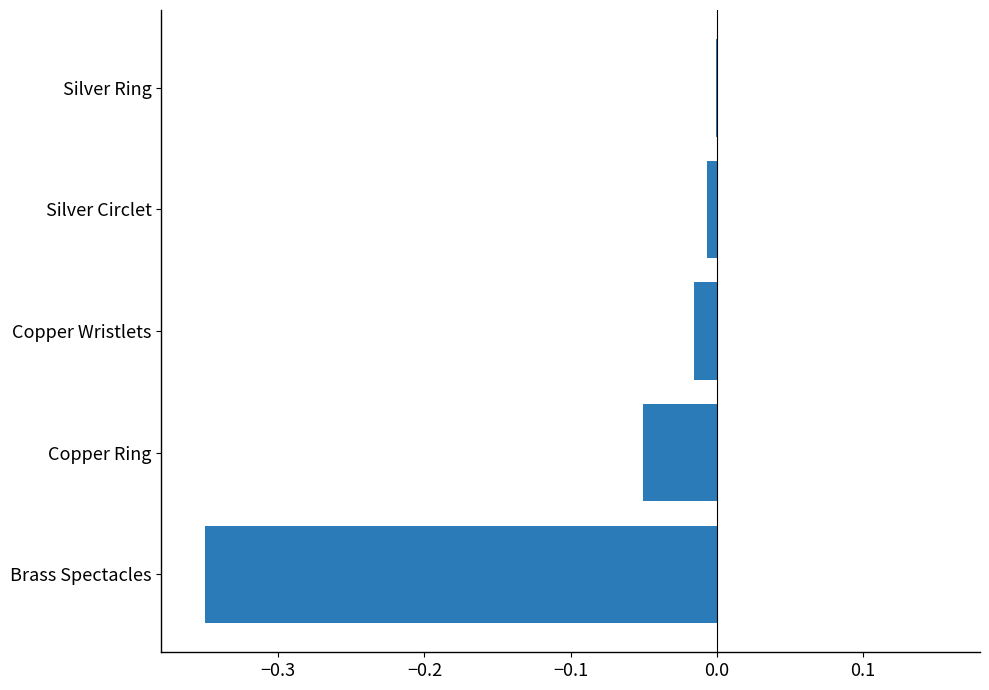

True or false: the data shows -0.0 at Copper Wristlets.

True